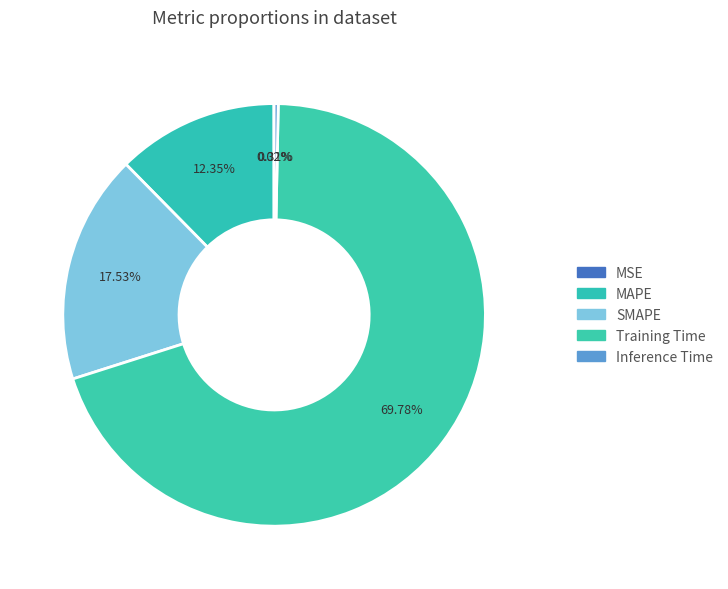

Does Training Time account for over 50% of the chart?

Yes